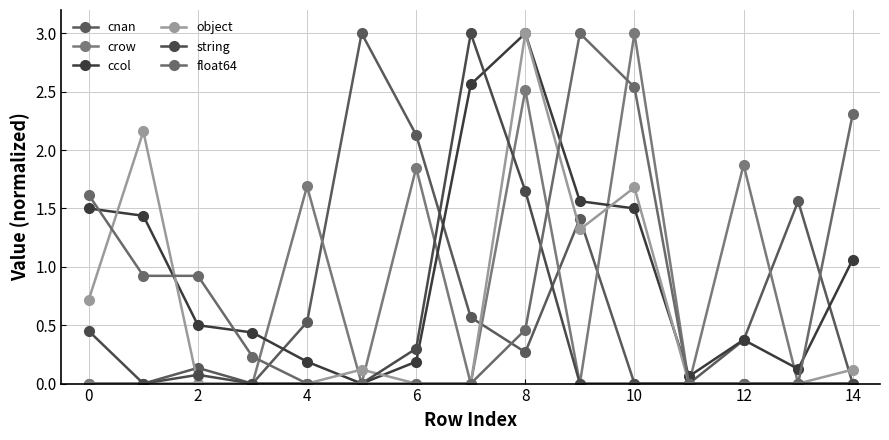

True or false: float64 and string cross at least once.

True